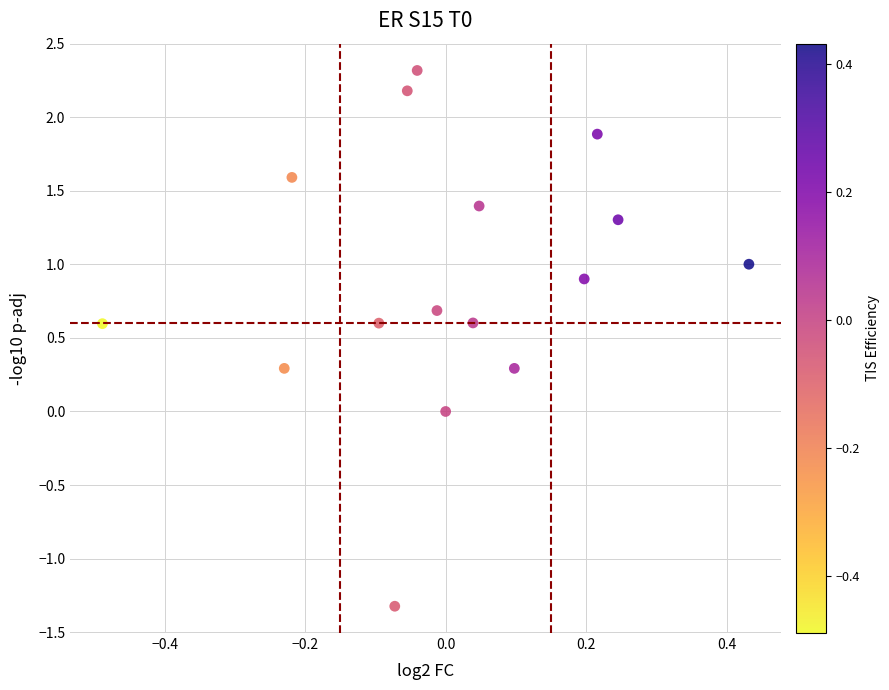

What is the range of X values (max minus min)?

0.9